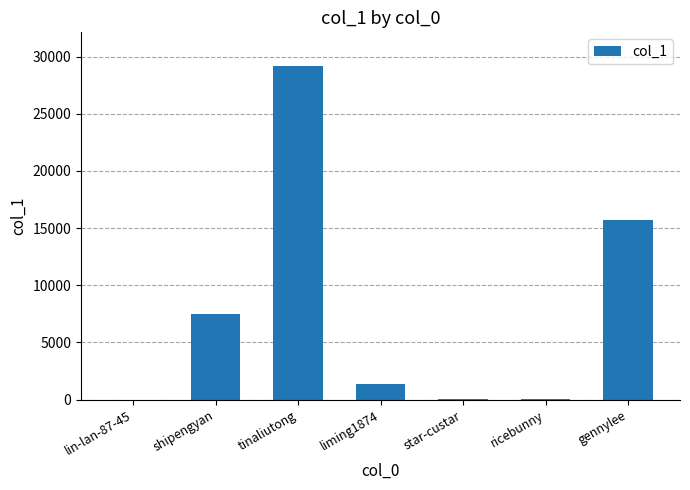

What is the approximate value at shipengyan, to the nearest 10?

7460